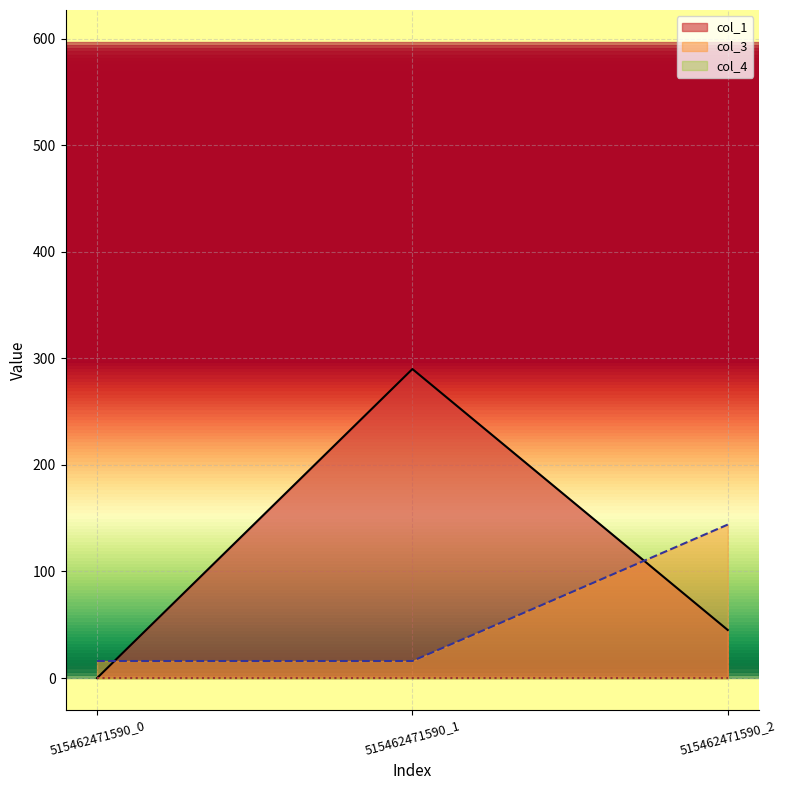

List the labels in order of col_1 value, smallest first.

515462471590_0, 515462471590_2, 515462471590_1